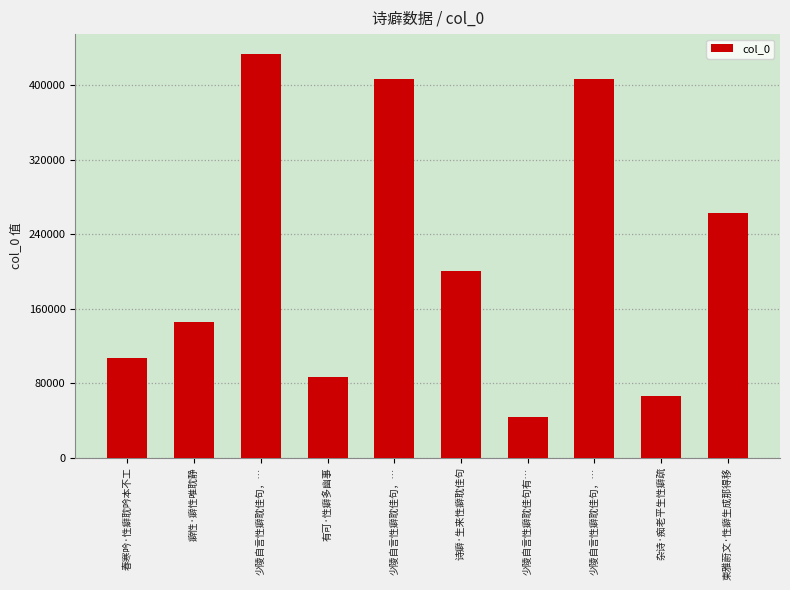

Between 杂诗·痴老平生性癖疏 and 癖性·癖性唯耽静, which is larger?

癖性·癖性唯耽静